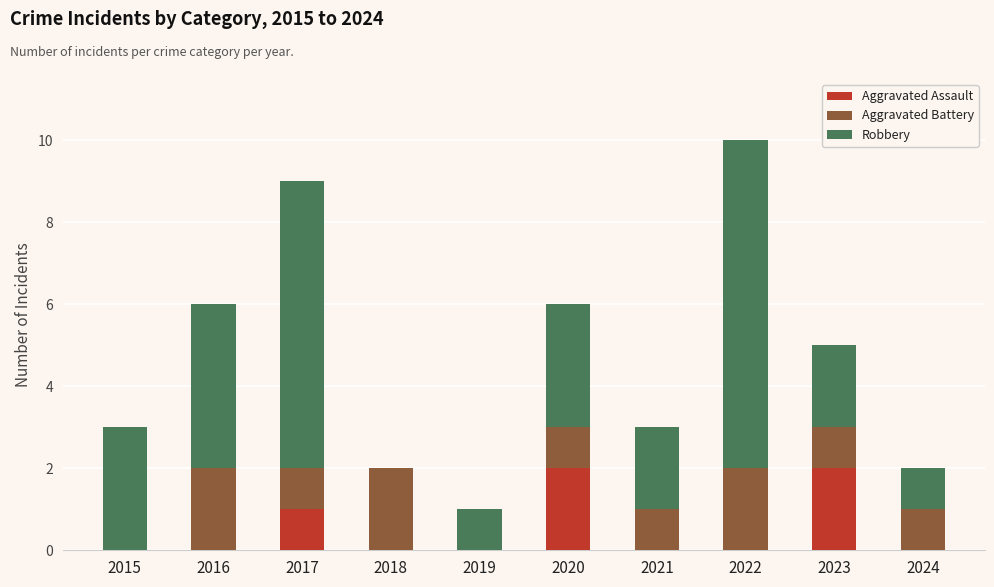

Reading left to right, list the values for the Aggravated Assault series.

2015=0	2016=0	2017=1	2018=0	2019=0	2020=2	2021=0	2022=0	2023=2	2024=0